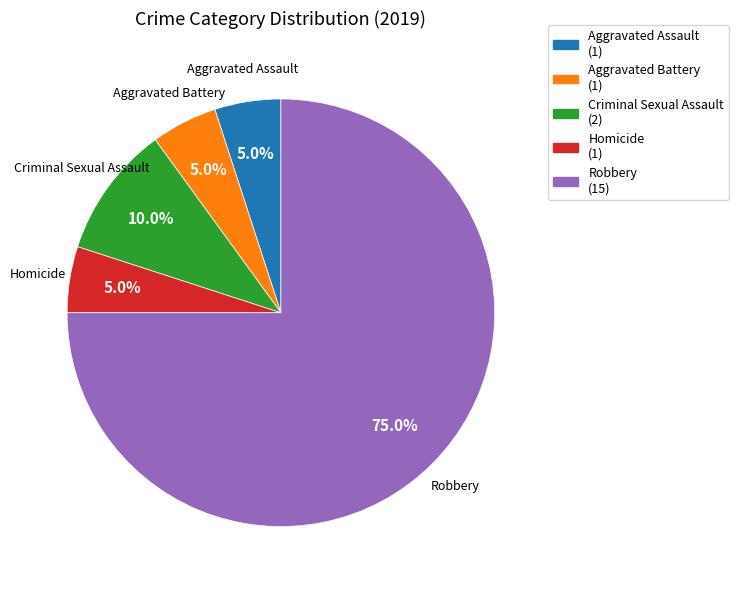

What is the largest slice in the pie chart?

Robbery